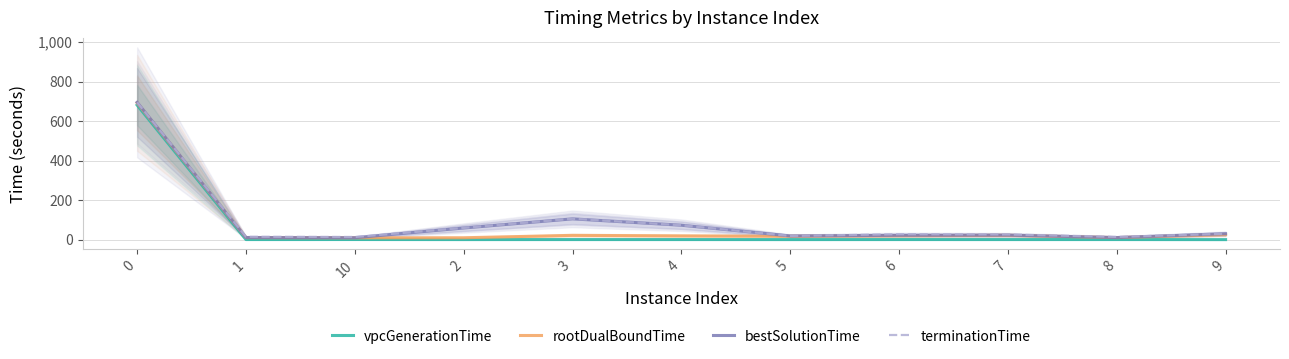

Reading left to right, extract all data points from this chart.

vpcGenerationTime: 0=681.1	1=1.0	10=1.1	2=0.9	3=0.9	4=0.9	5=0.8	6=1.0	7=0.9	8=1.0	9=0.6
rootDualBoundTime: 0=692.1	1=10.7	10=9.7	2=10.1	3=22.2	4=19.6	5=17.7	6=20.3	7=22.5	8=10.7	9=26.3
bestSolutionTime: 0=694.8	1=11.1	10=10.2	2=59.4	3=105.6	4=73.4	5=19.3	6=22.6	7=23.4	8=11.1	9=30.4
terminationTime: 0=694.8	1=15.2	10=14.0	2=59.8	3=106.3	4=73.4	5=19.3	6=28.2	7=26.9	8=14.4	9=30.4